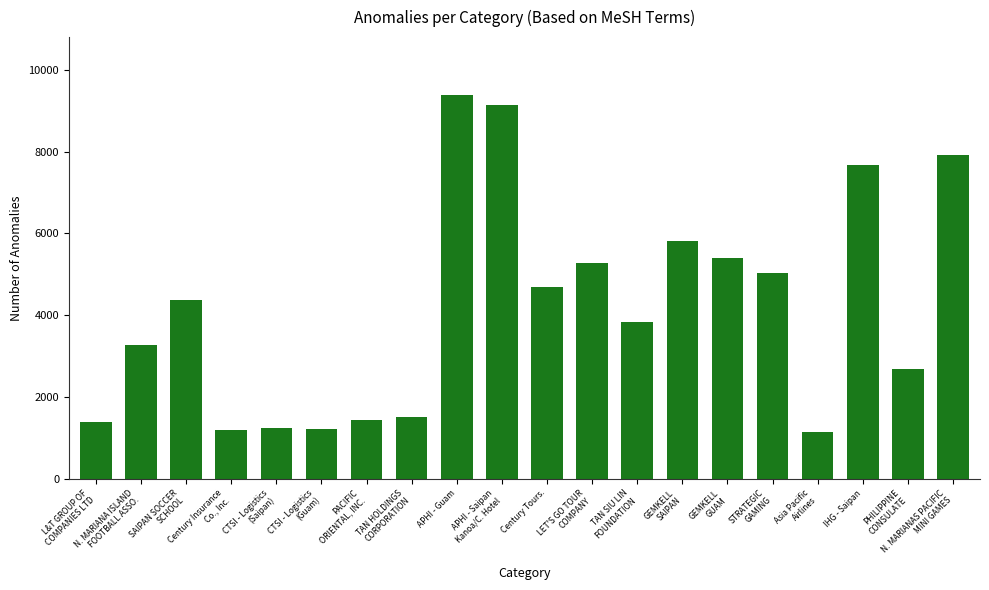

Between CTSI - Logistics
(Guam) and N. MARIANA ISLAND
FOOTBALL ASSO., which is larger?

N. MARIANA ISLAND
FOOTBALL ASSO.